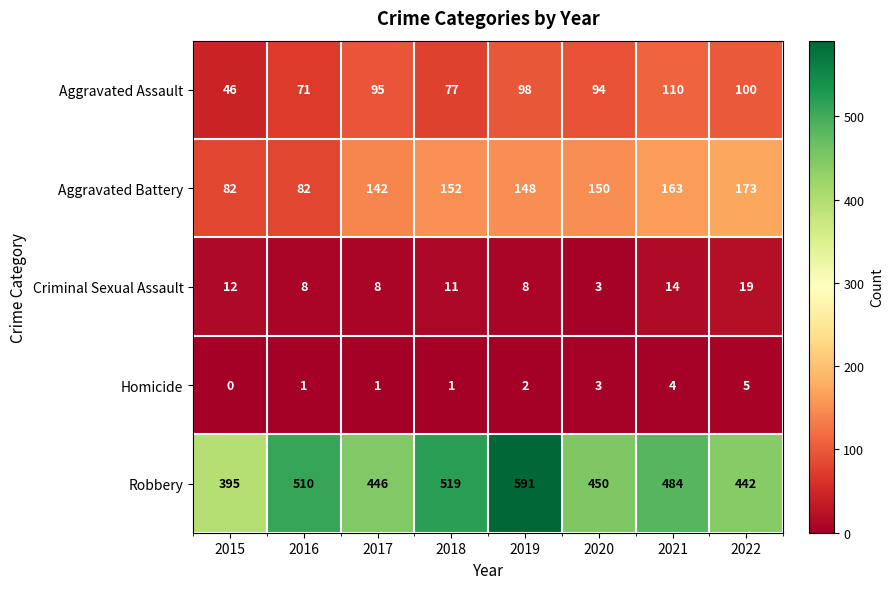

Which category has the lowest value across all series?

2015